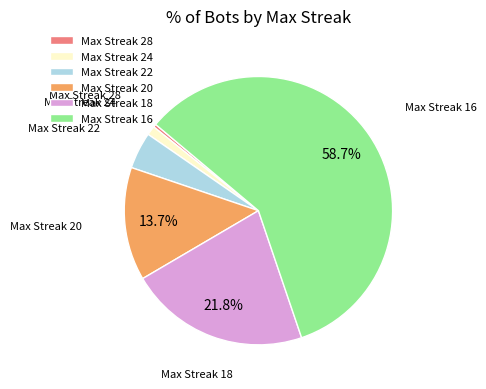

Does any single category account for the majority?

Yes